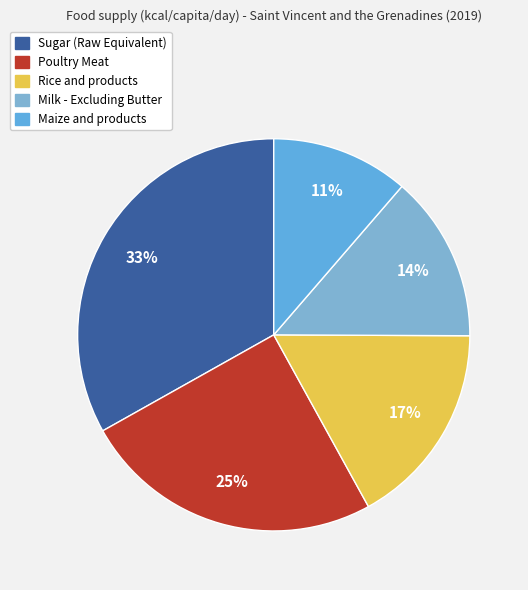

Which category has the biggest portion of the pie?

Sugar (Raw Equivalent)